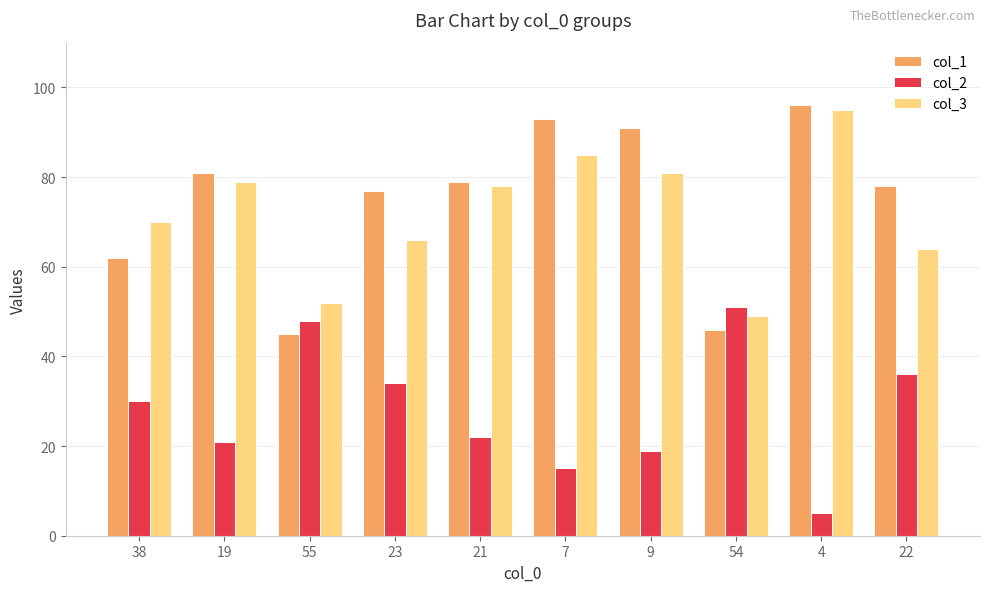

At which label does col_1 reach its peak?

4